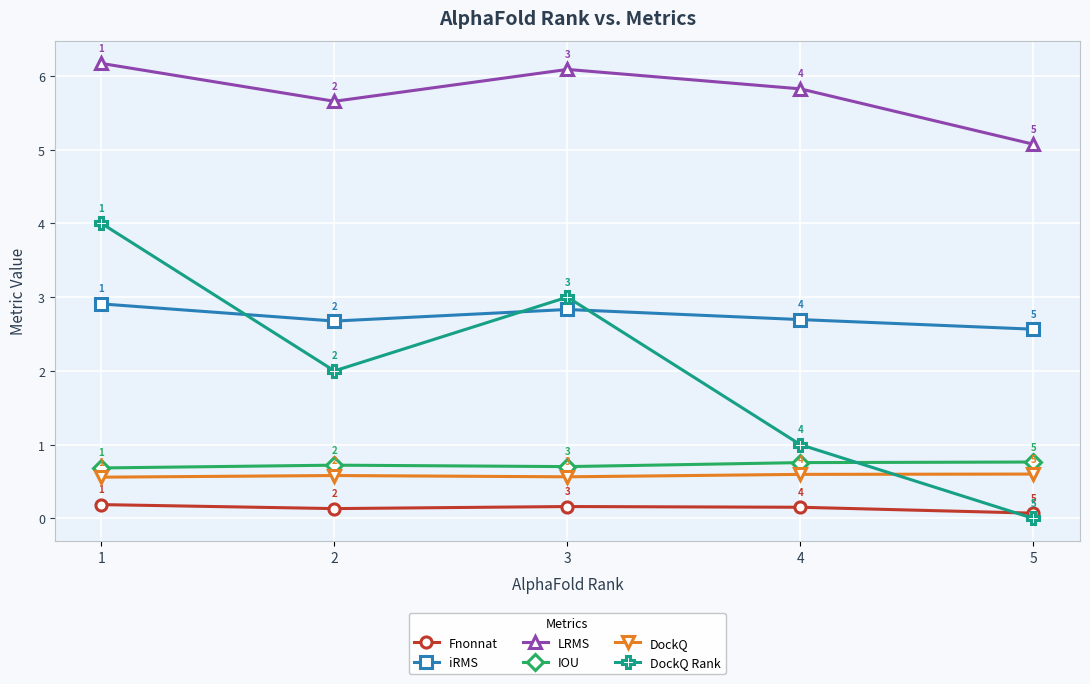

At which label does iRMS reach its peak?

1